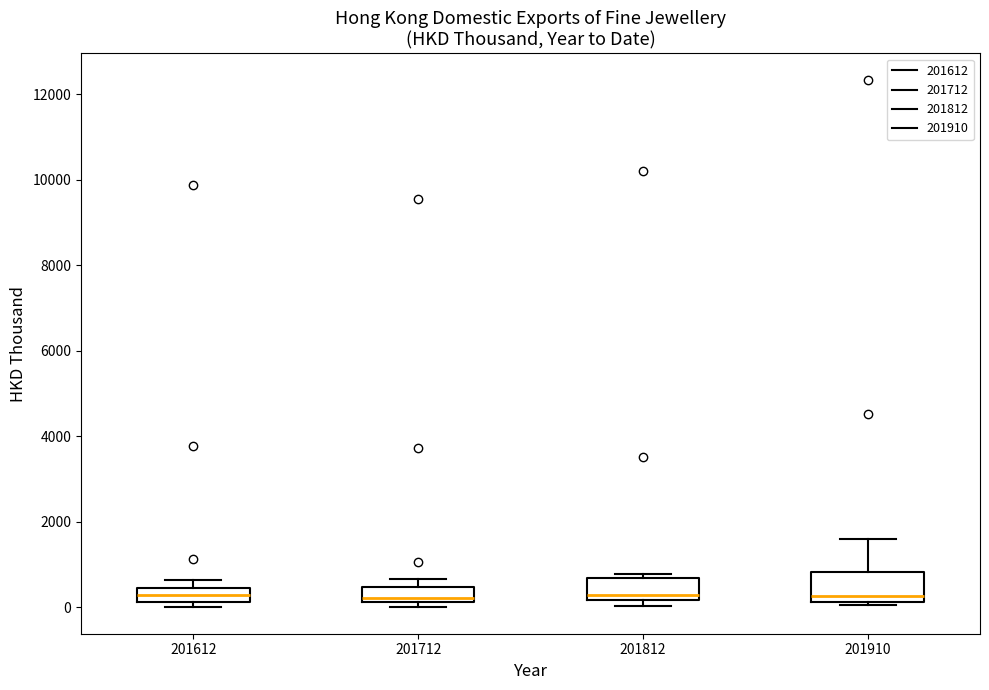

Reading left to right, read every box against the y-axis: the position of its median line, the range the box covers, and the ends of its whiskers. The values are not printed on the chart, so give them approximately, as read against the axis.

201612: median 400 (inside the box), box 200 to 400, whiskers 0 to 600
201712: median 200 (just above the box's lower edge), box 200 to 400, whiskers 0 to 600
201812: median 200 (just above the box's lower edge), box 200 to 600, whiskers 0 to 800
201910: median 200 (just above the box's lower edge), box 200 to 800, whiskers 0 to 1600